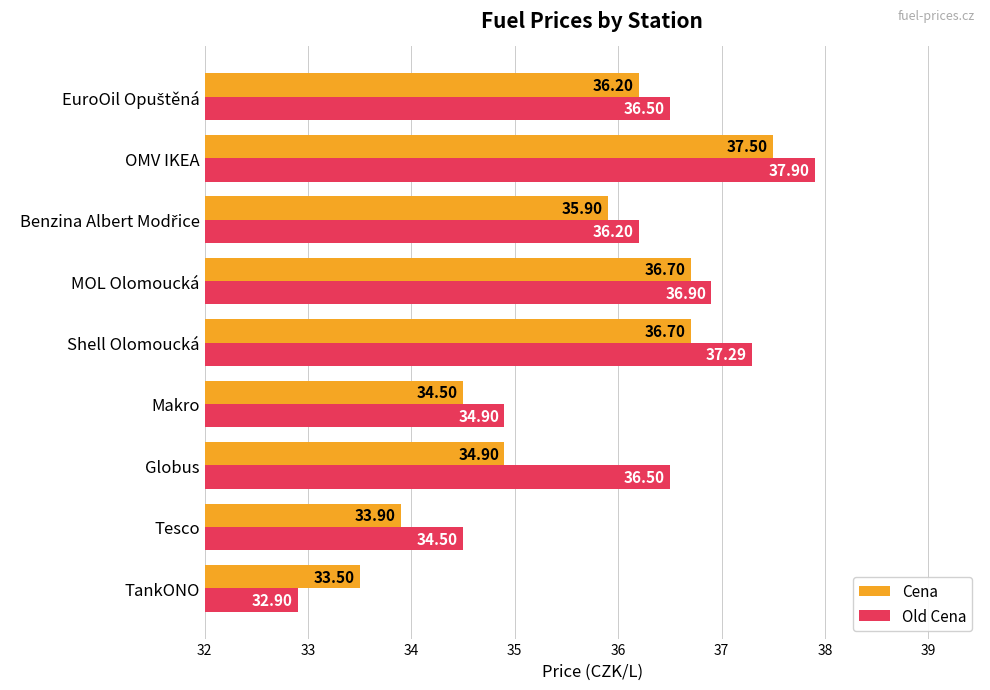

Rank the series by their average value, from lowest to highest.

Cena, Old Cena